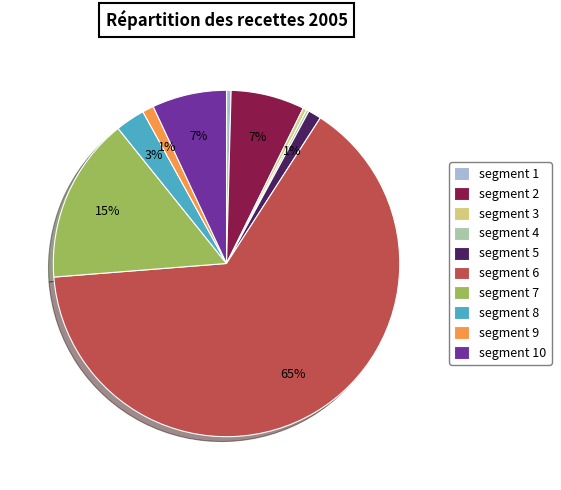

Combined, do segment 7 and segment 3 account for over 50%?

No